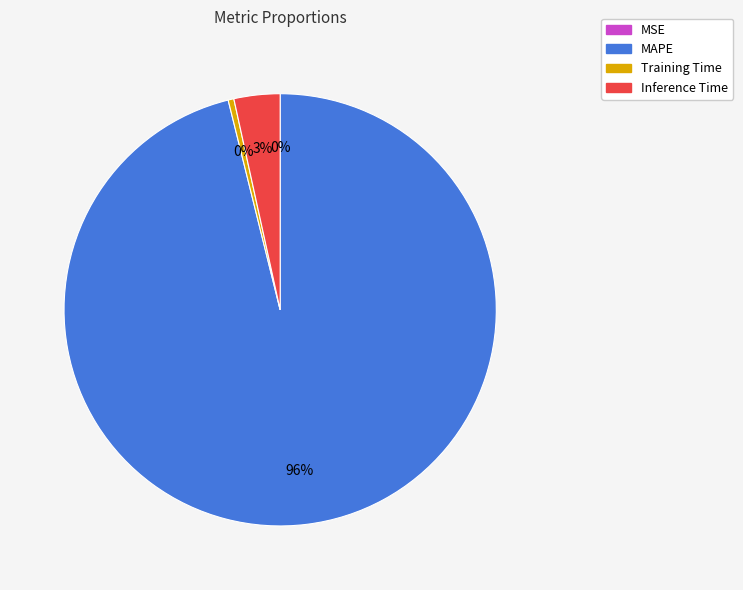

True or false: Inference Time accounts for 3% of the total.

True